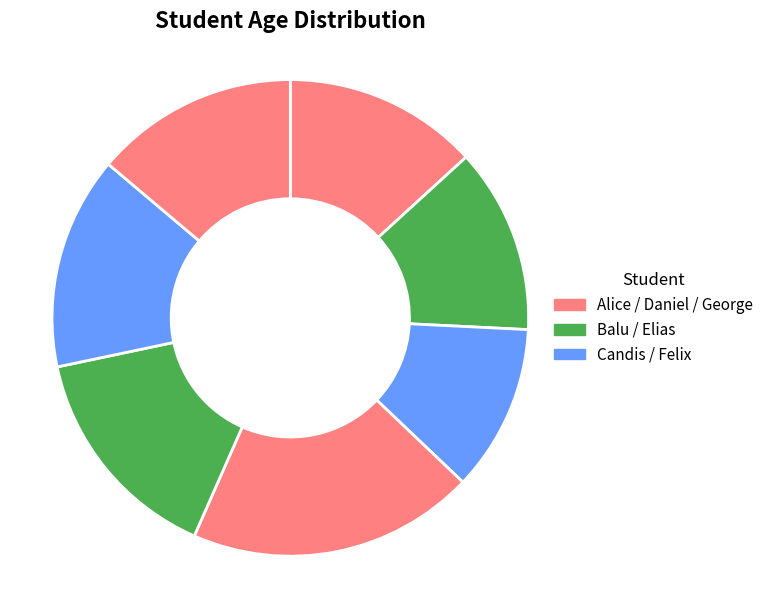

To the nearest percent, what is the difference between the largest and smallest slice percentages?

8%